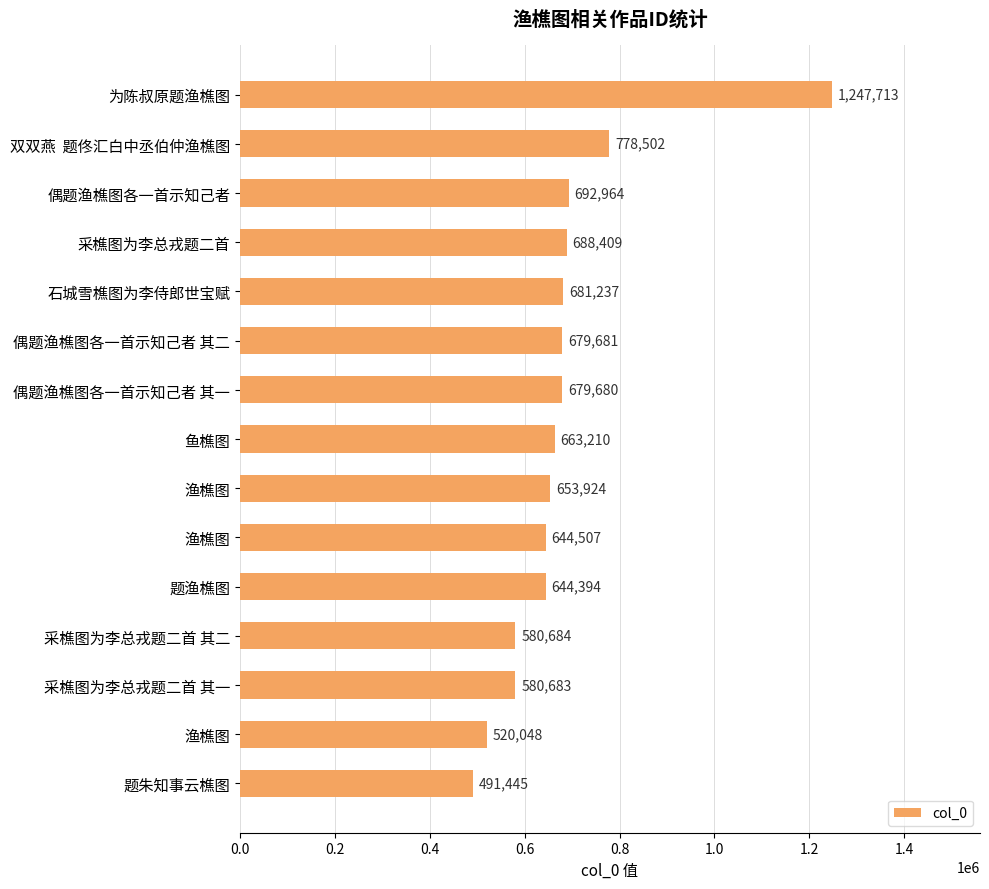

How many series are shown in this chart?

1